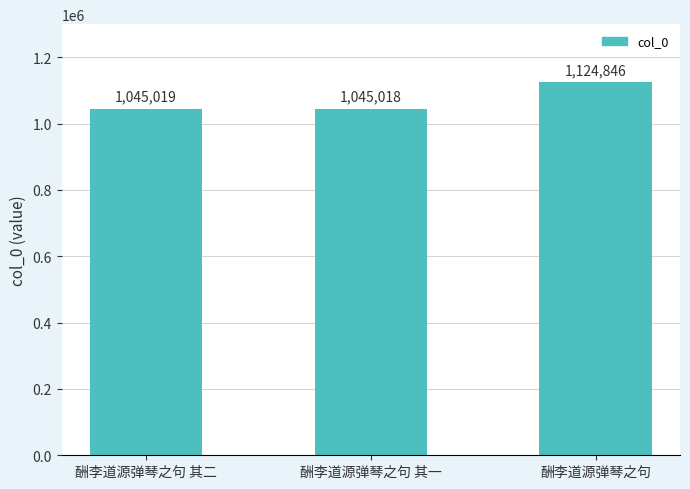

Between 酬李道源弹琴之句 其二 and 酬李道源弹琴之句 其一, which is larger?

酬李道源弹琴之句 其二